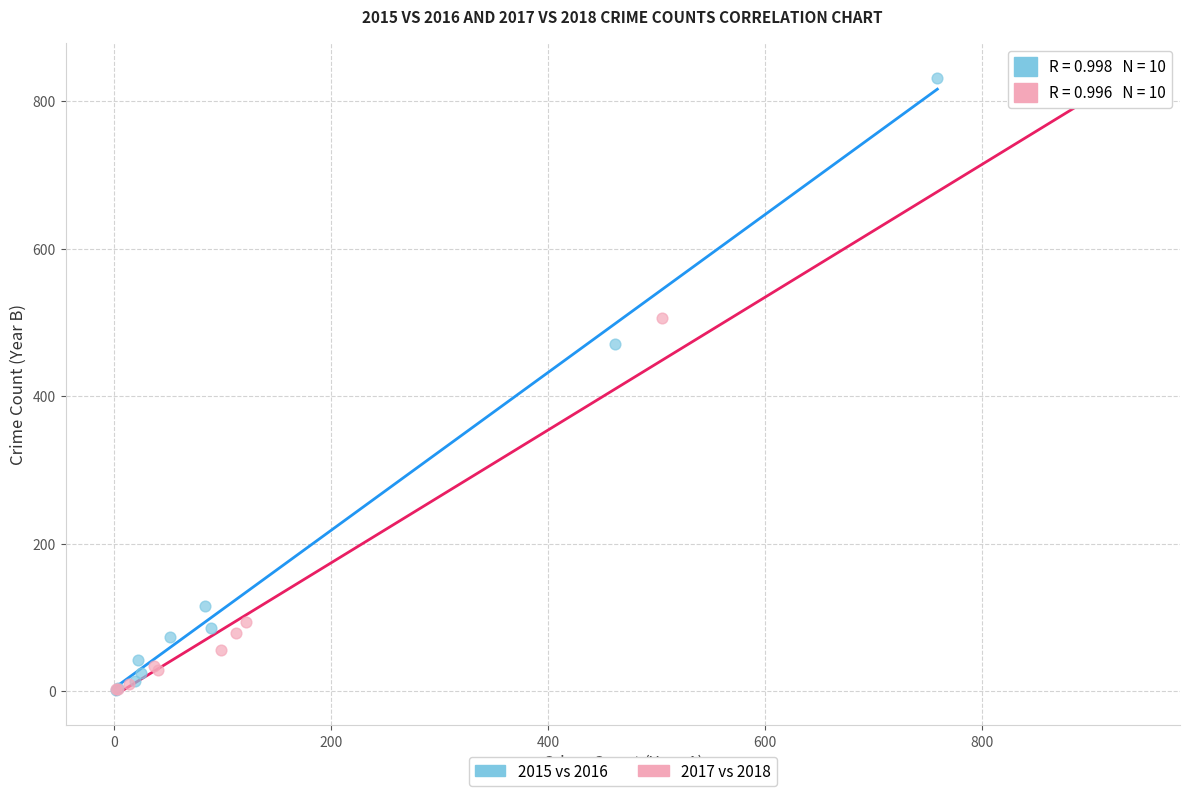

Which series has the widest spread of Y values?

2015 vs 2016